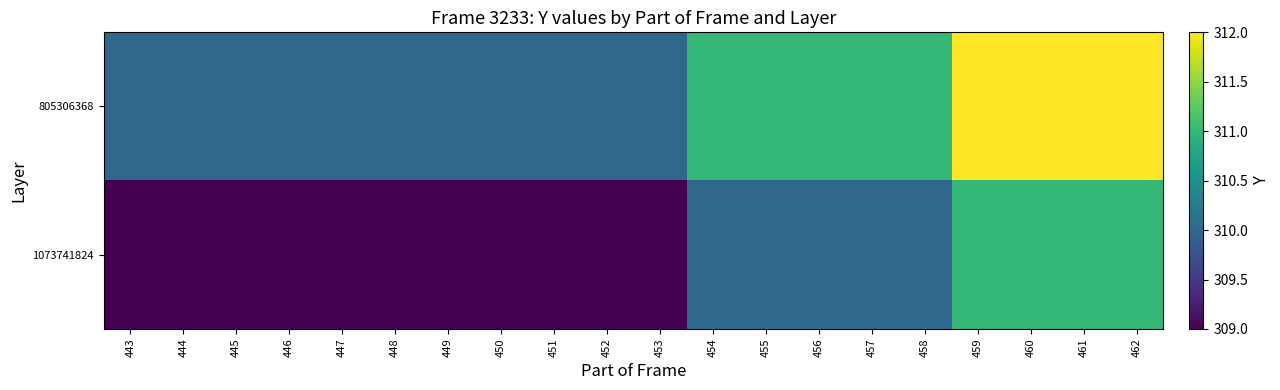

Reading left to right, transcribe all the data shown in this chart.

805306368: 443=310	444=310	445=310	446=310	447=310	448=310	449=310	450=310	451=310	452=310	453=310	454=311	455=311	456=311	457=311	458=311	459=312	460=312	461=312	462=312
1073741824: 443=309	444=309	445=309	446=309	447=309	448=309	449=309	450=309	451=309	452=309	453=309	454=310	455=310	456=310	457=310	458=310	459=311	460=311	461=311	462=311